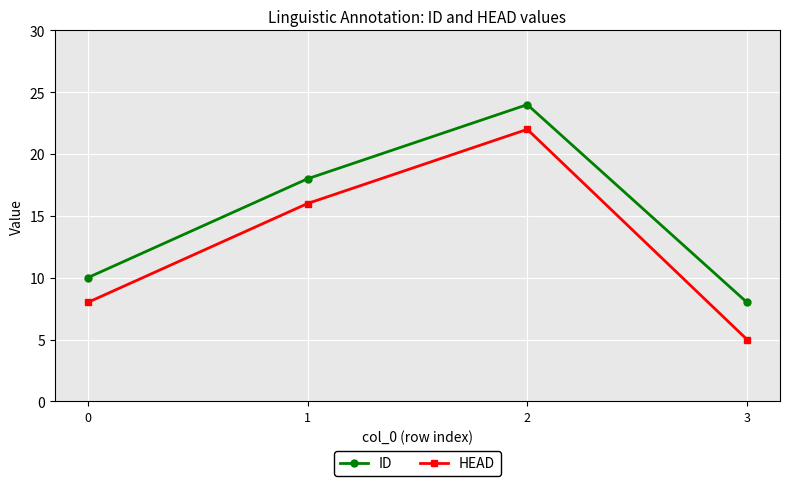

What are all the series names shown in the legend?

ID, HEAD